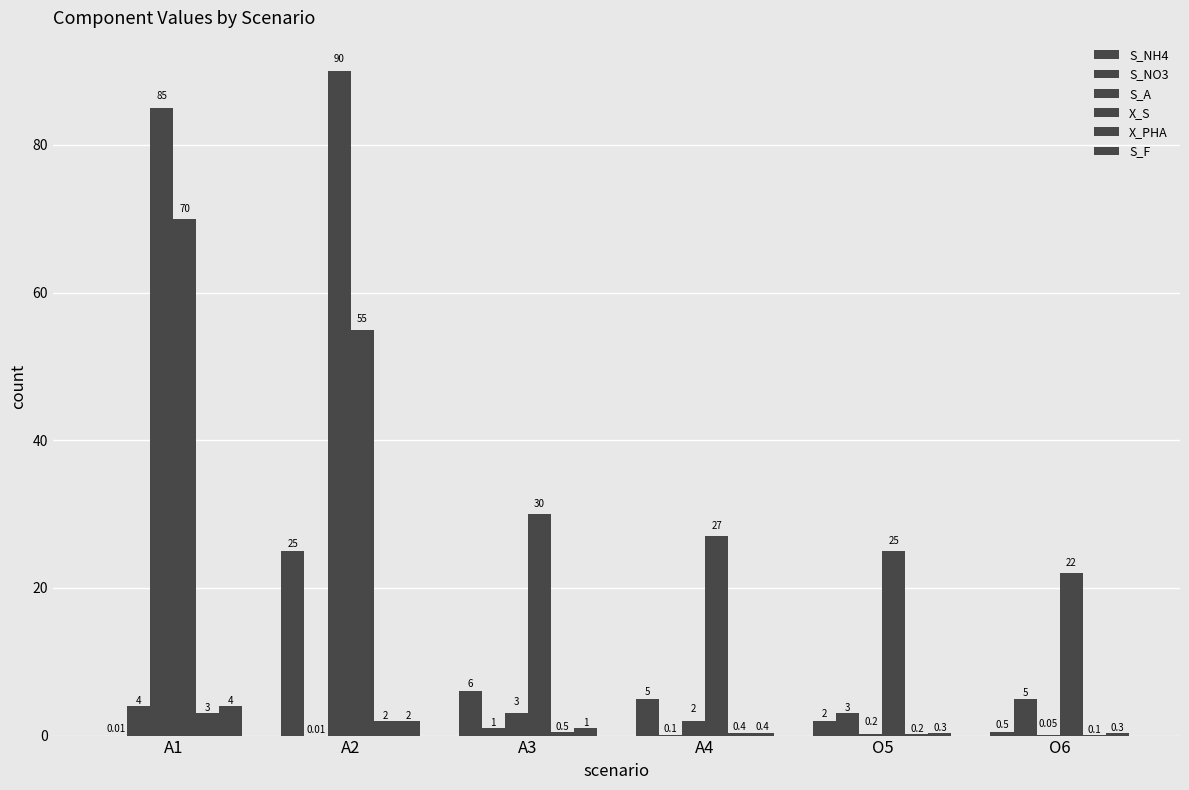

What is the sum of all X_PHA values?

6.2